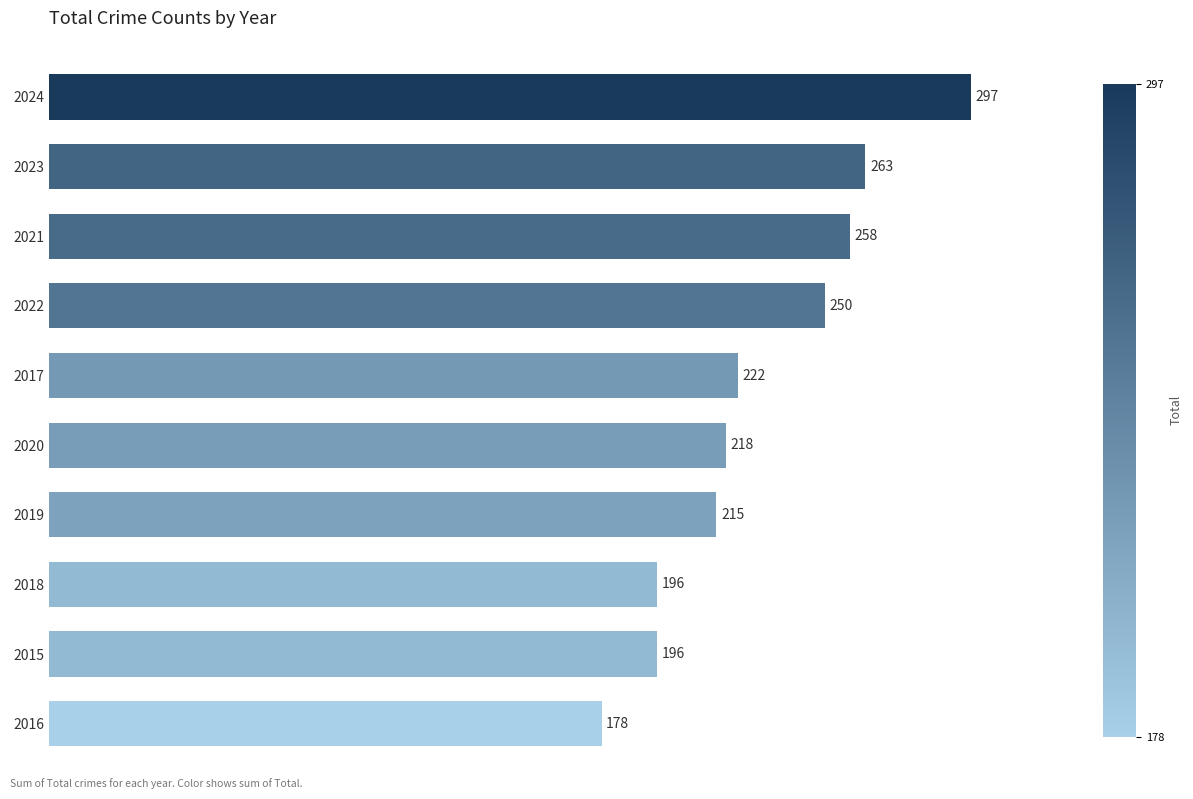

Where is the data nearest to the value 237?

2022